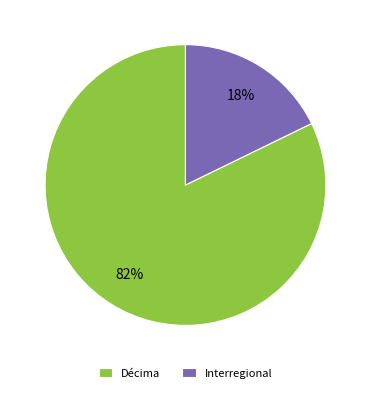

What is the largest slice in the pie chart?

Décima